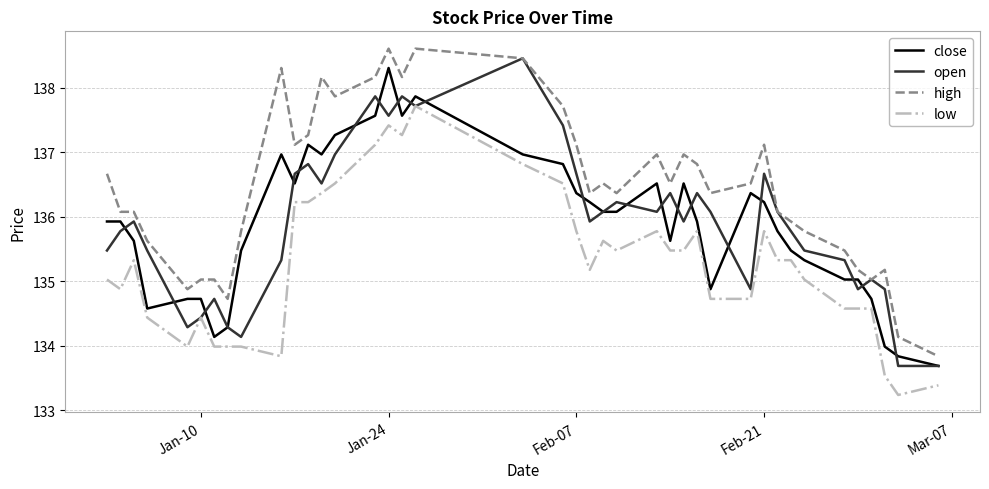

What are all the series names shown in the legend?

close, open, high, low